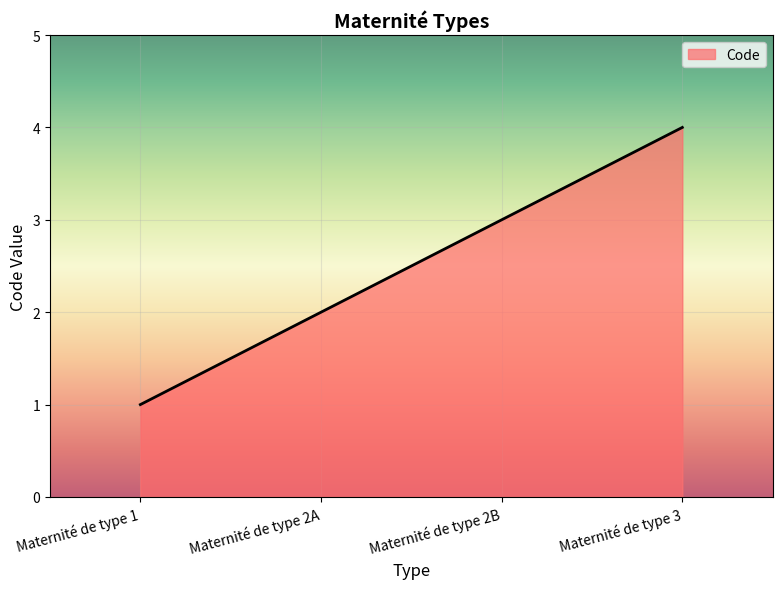

What is the greatest value displayed?

4